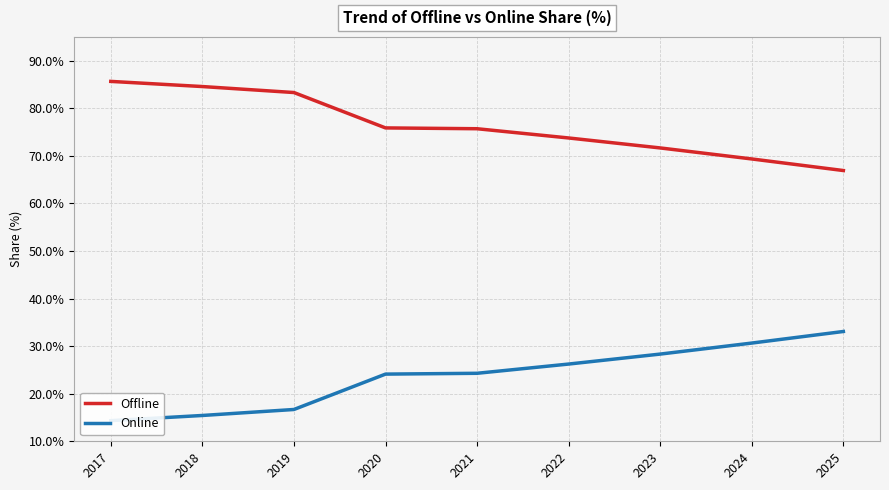

Reading left to right, extract all data points from this chart.

Offline: 85.7	84.6	83.3	75.9	75.7	73.8	71.7	69.4	66.9
Online: 14.3	15.4	16.7	24.1	24.3	26.2	28.3	30.6	33.1